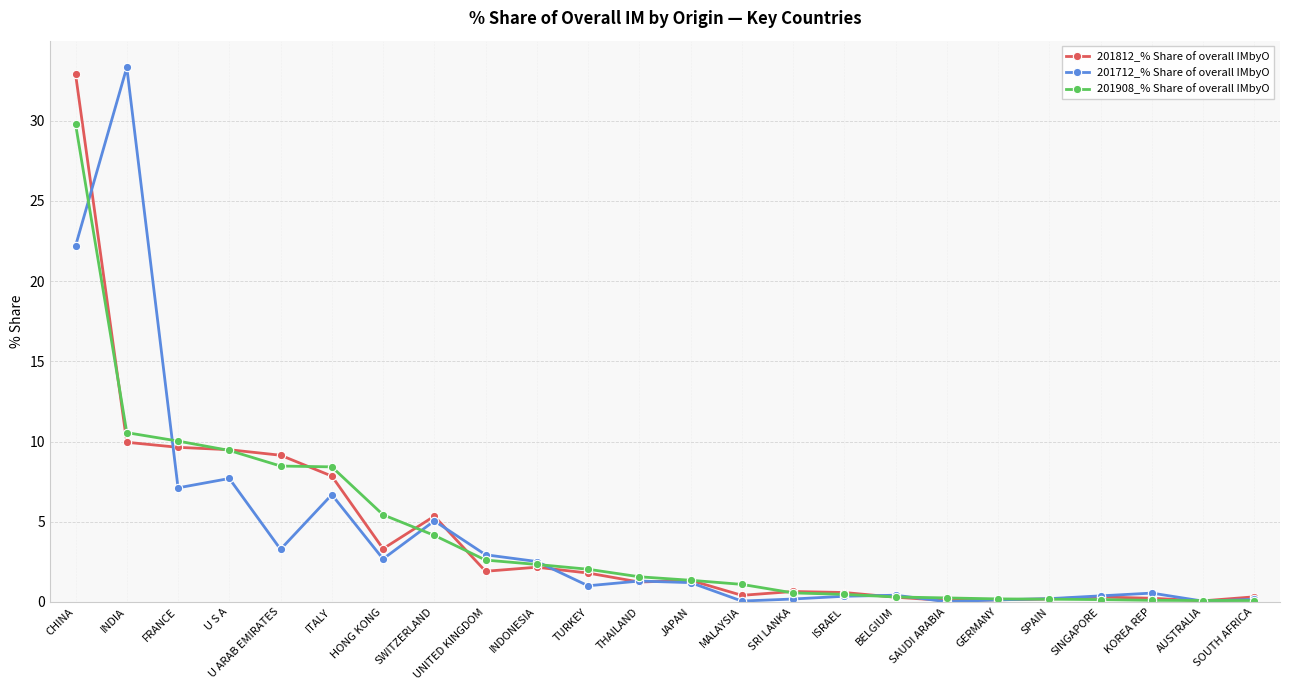

Read the 201712_% Share of overall IMbyO value at SWITZERLAND.

5.0